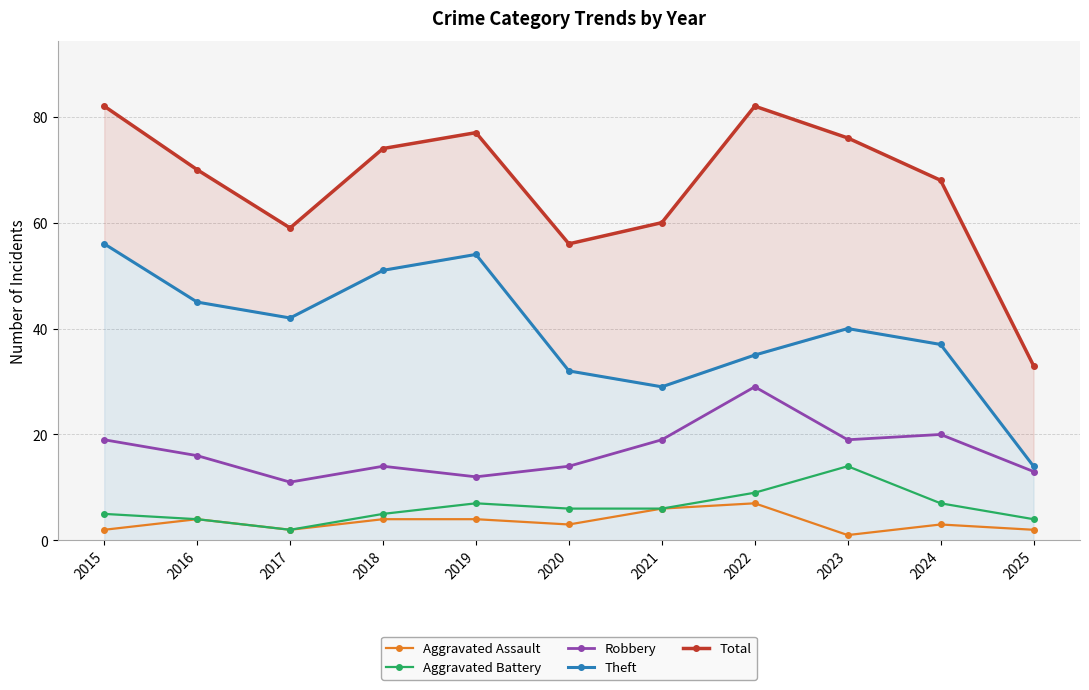

How many data points in Aggravated Battery are less than 6?

5